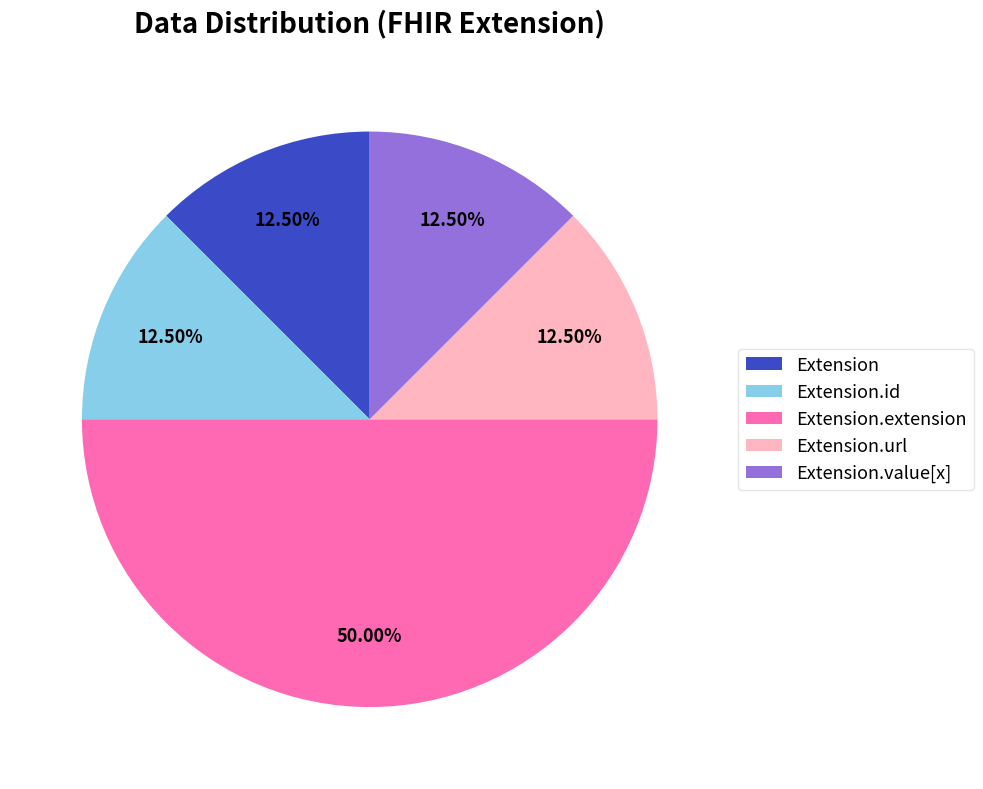

Combined, do Extension.extension and Extension.value[x] account for over 50%?

Yes